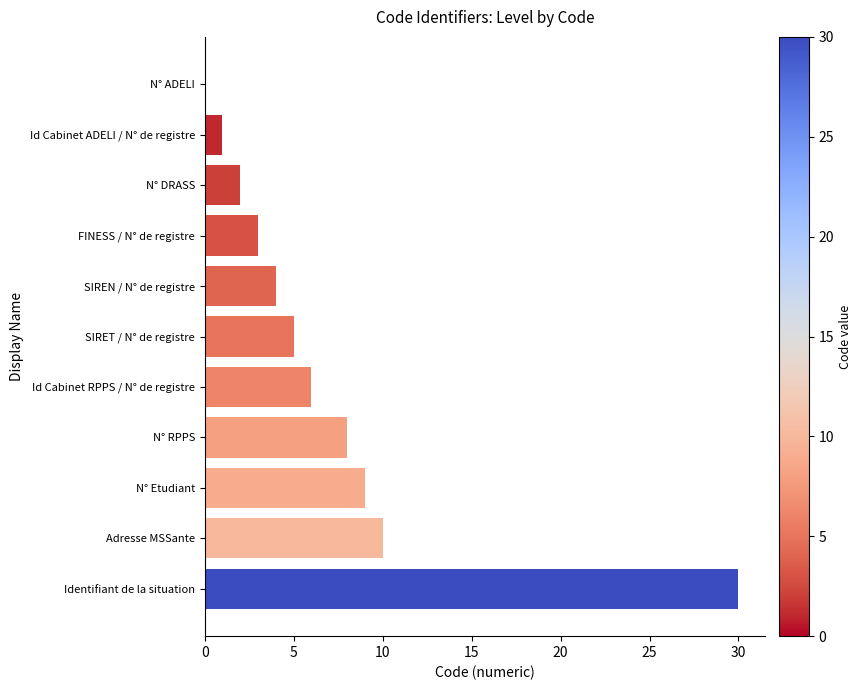

At which category does the chart reach its peak across all series?

Identifiant de la situation